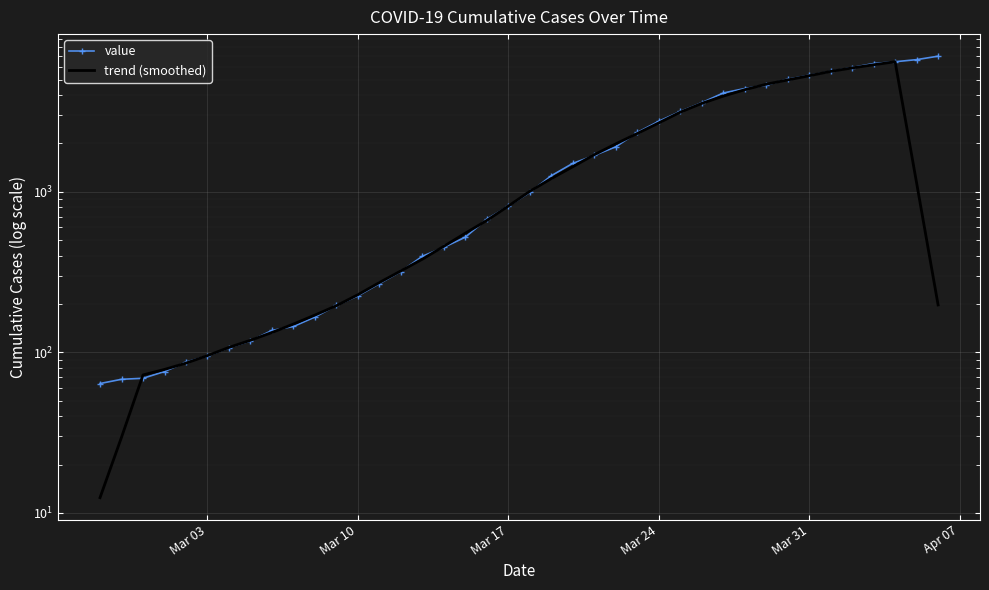

What is the sum of all trend (smoothed) values?

72672.5